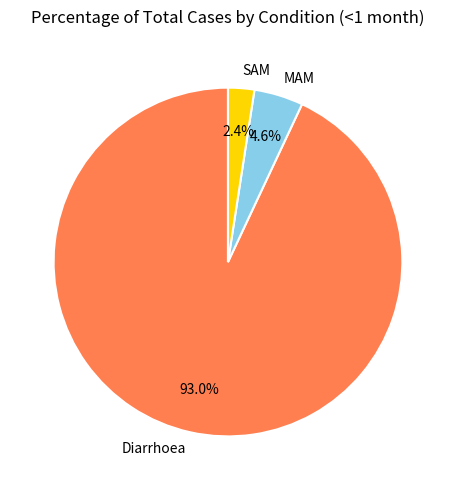

To the nearest percent, what percentage of the pie is MAM?

5%